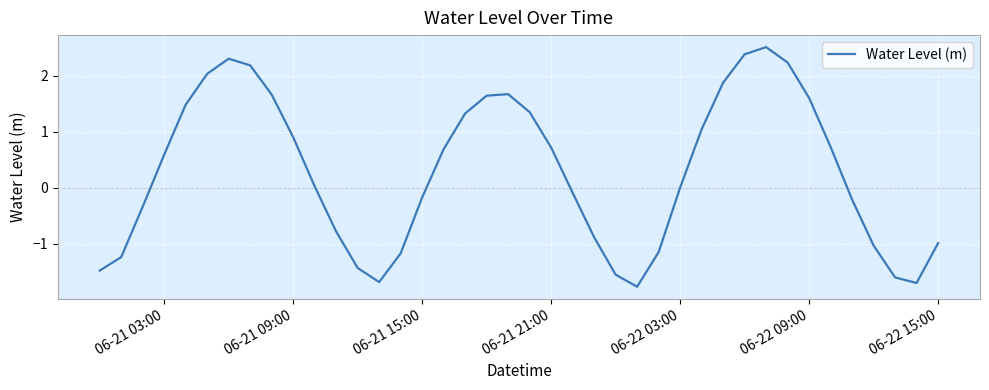

What is the smallest value displayed?

-1.8